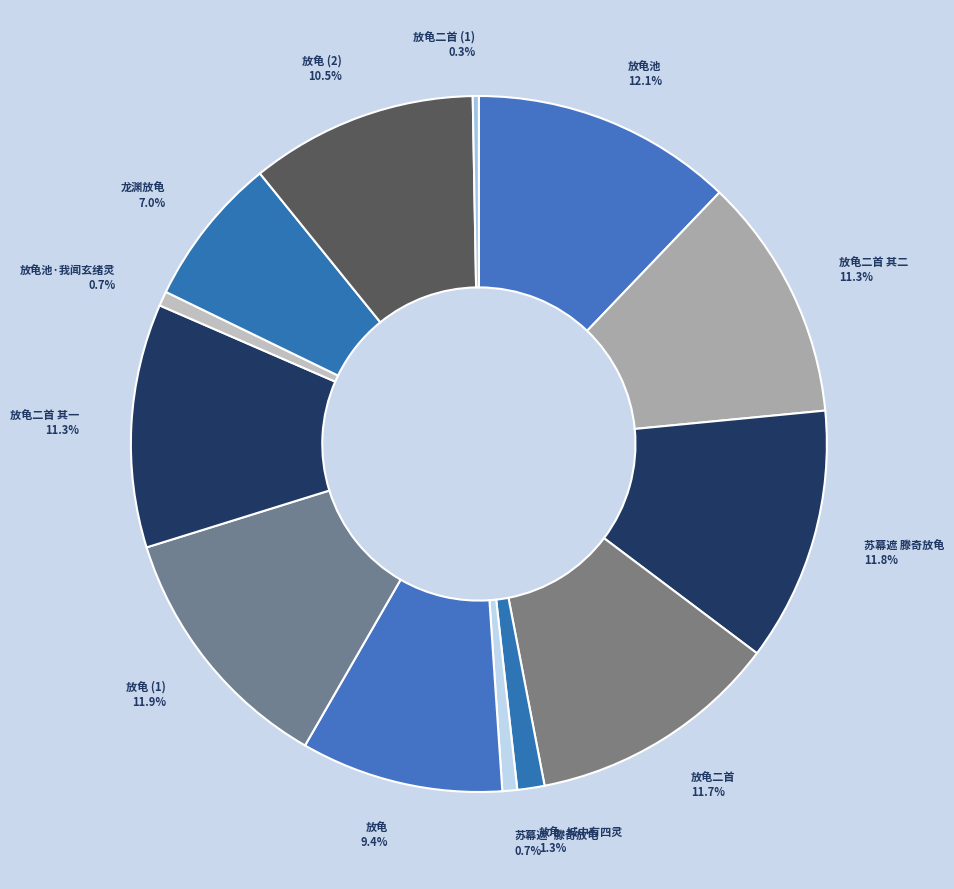

How many slices are in this pie chart?

13